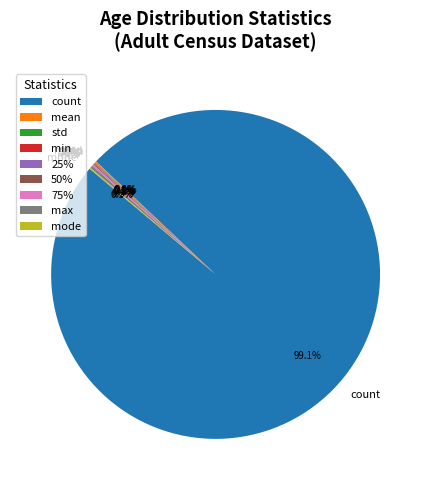

Is it true that 25% is 6% of the pie?

False